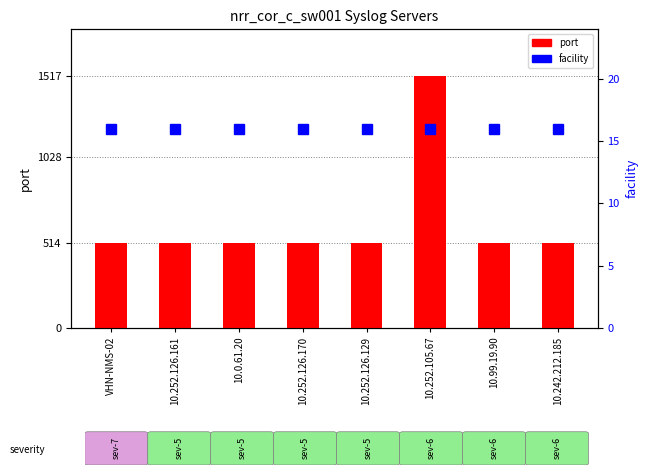

True or false: port has a value of 2290 at 10.252.105.67.

False